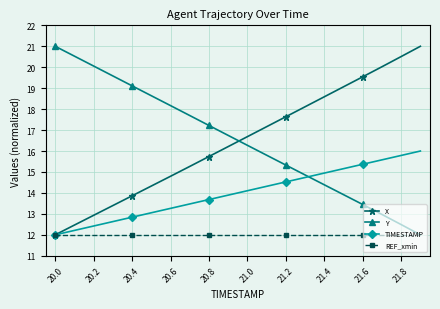

How many lines are shown in the chart?

4